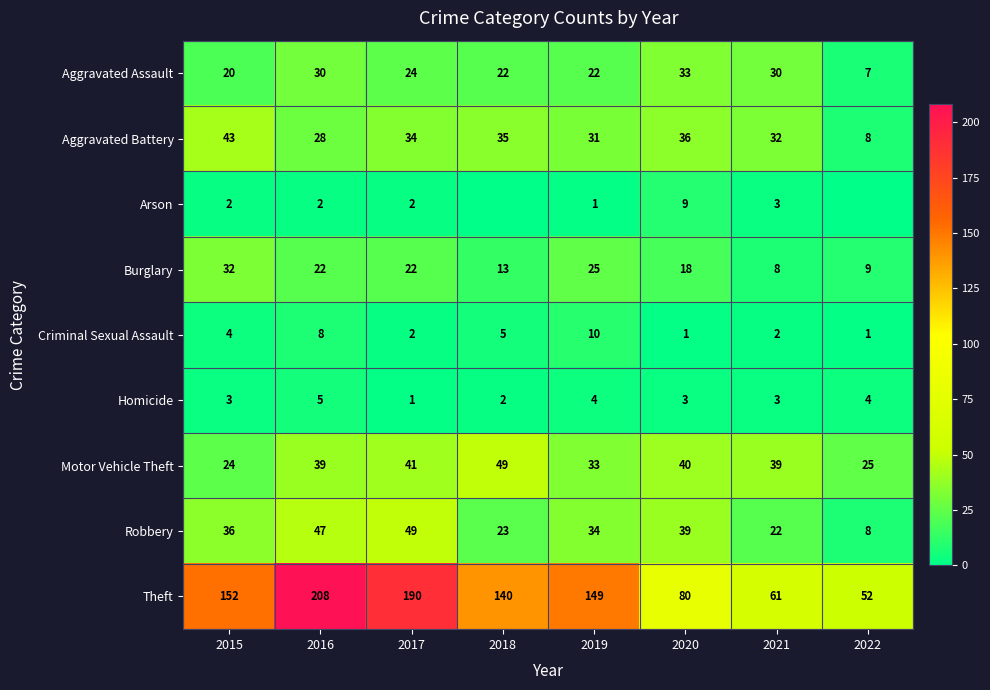

What is the maximum value for Aggravated Assault?

33